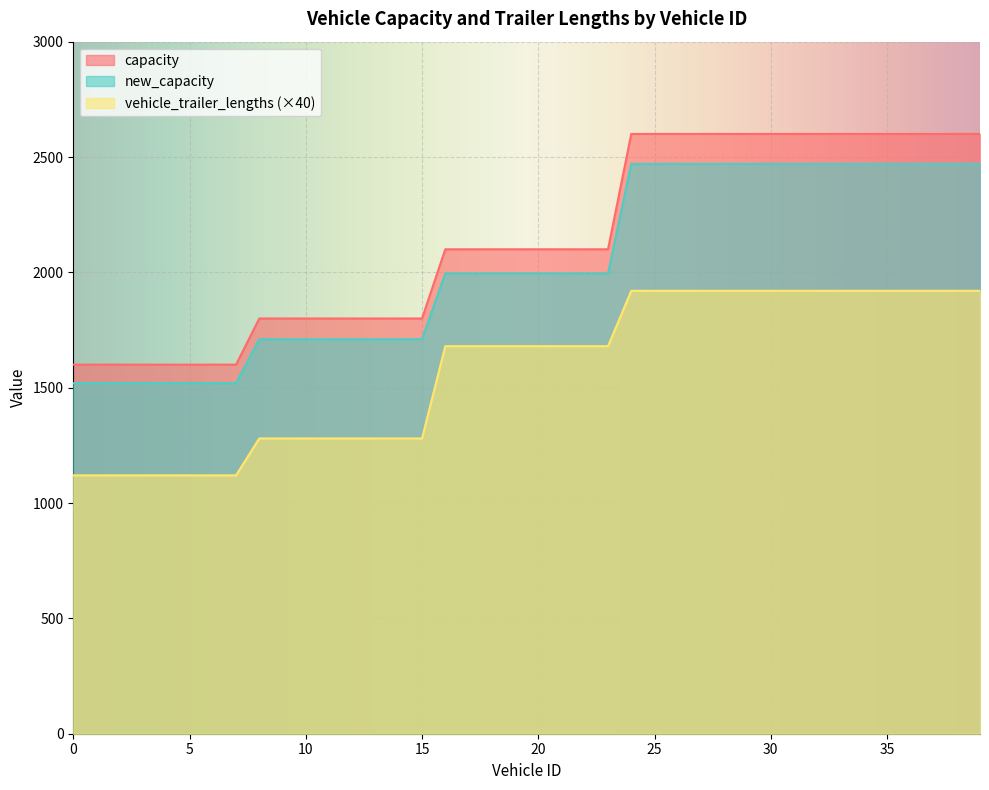

What is the sum of the new_capacity values at 14 and 22?

3705